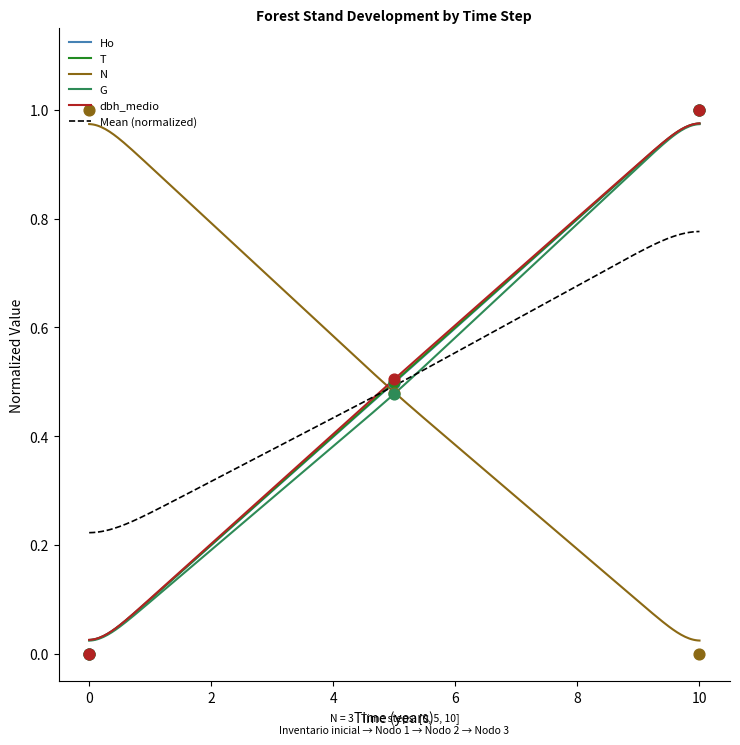

Is the value of N at 0 greater than the value of dbh_medio at 10?

No